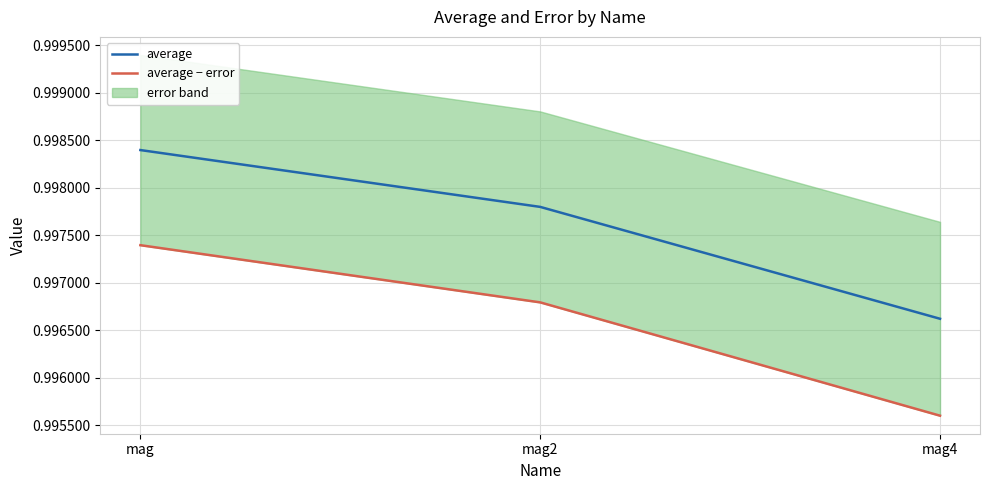

Reading right to left, what are all the values shown in this chart?

average: mag4=1.0	mag2=1.0	mag=1.0
average − error: mag4=1.0	mag2=1.0	mag=1.0